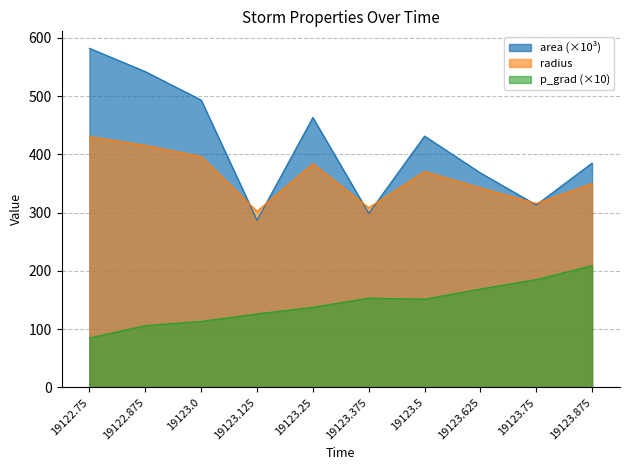

The value of p_grad at 19123.25 is 82.7. True or false?

False